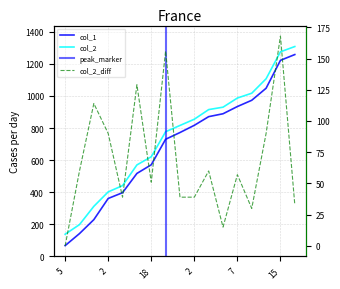

True or false: col_1 and col_2 intersect in this chart.

False